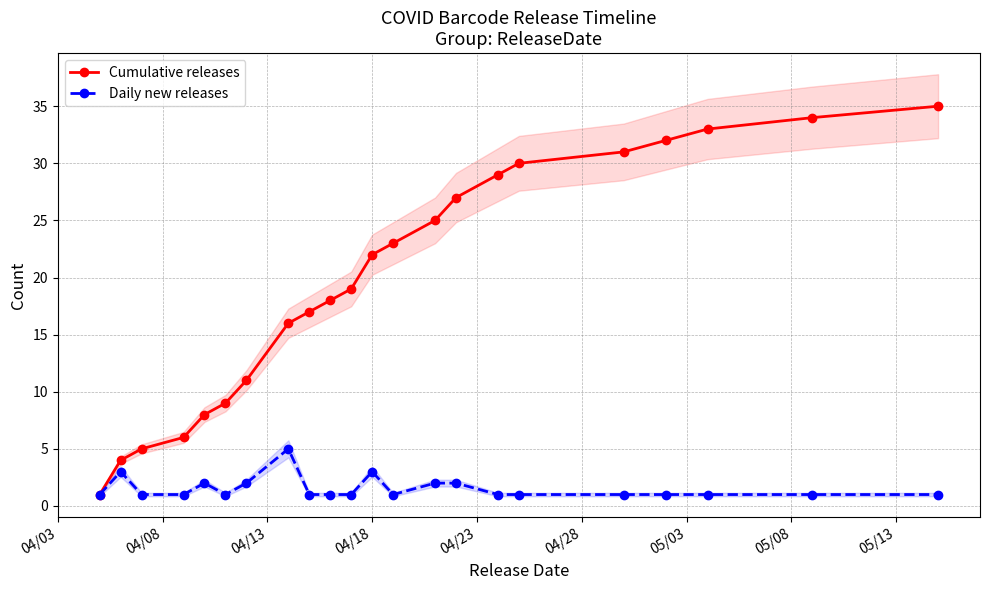

What is the value of the Cumulative releases point at the 14th from the left?

25